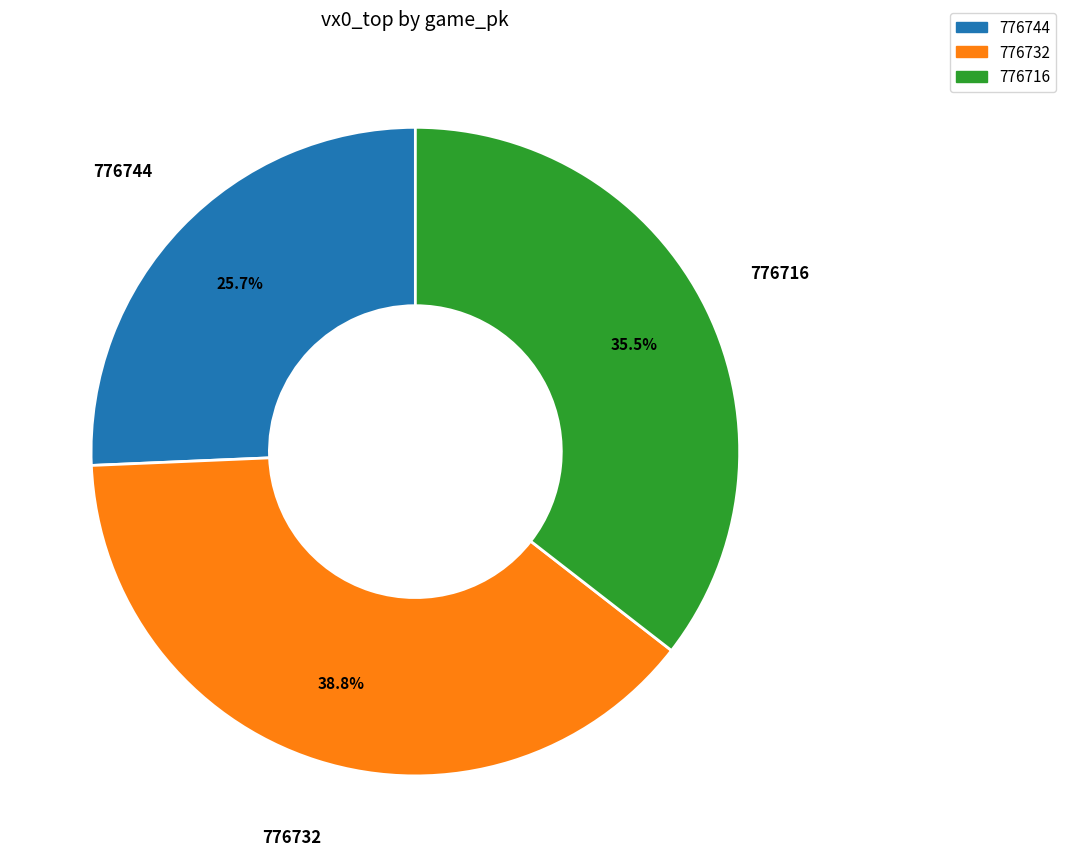

To the nearest percent, what is the difference between the 776744 and 776716 slice percentages?

10%